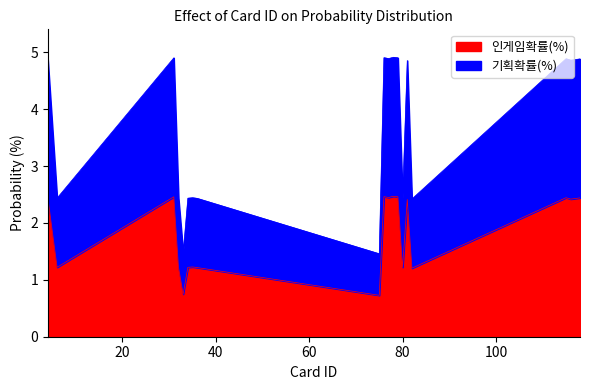

At which category does 기획확률(%) reach its first local valley?

6